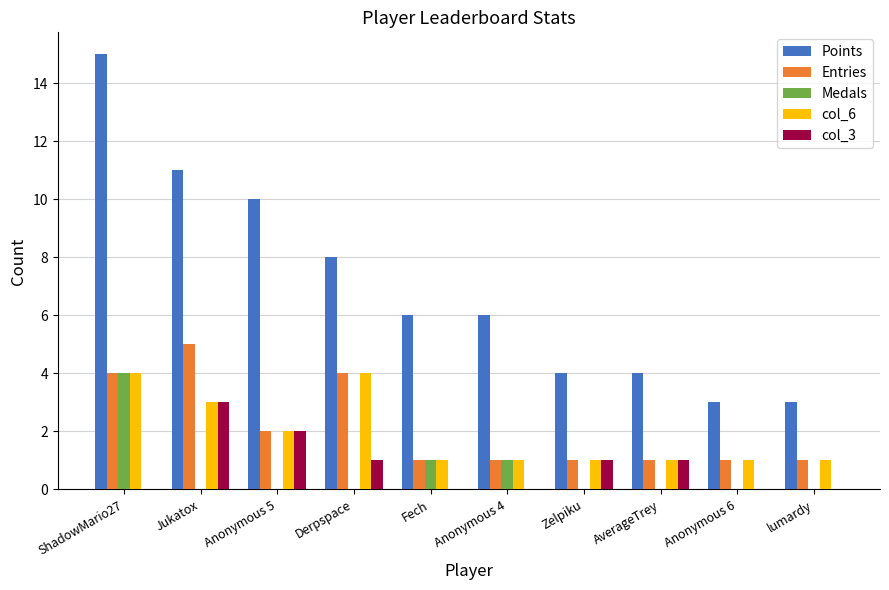

Between Jukatox and lumardy, which series saw the biggest shift?

Points